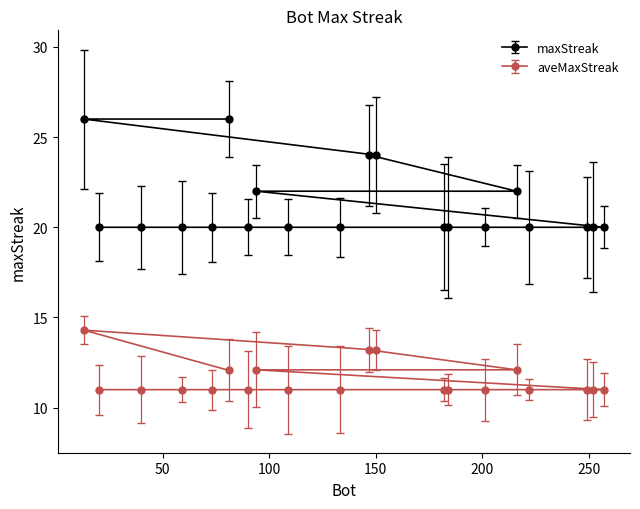

Between 216 and 133, which is larger?

216